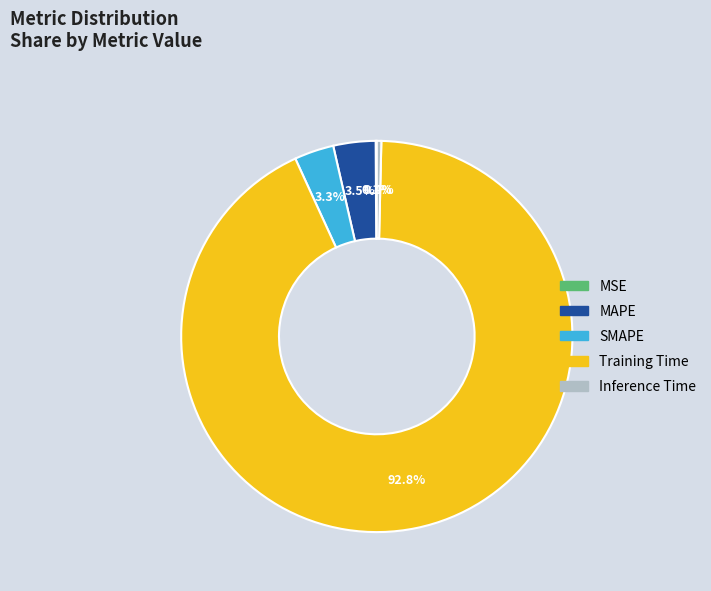

Is there any slice that represents more than half of the pie?

Yes